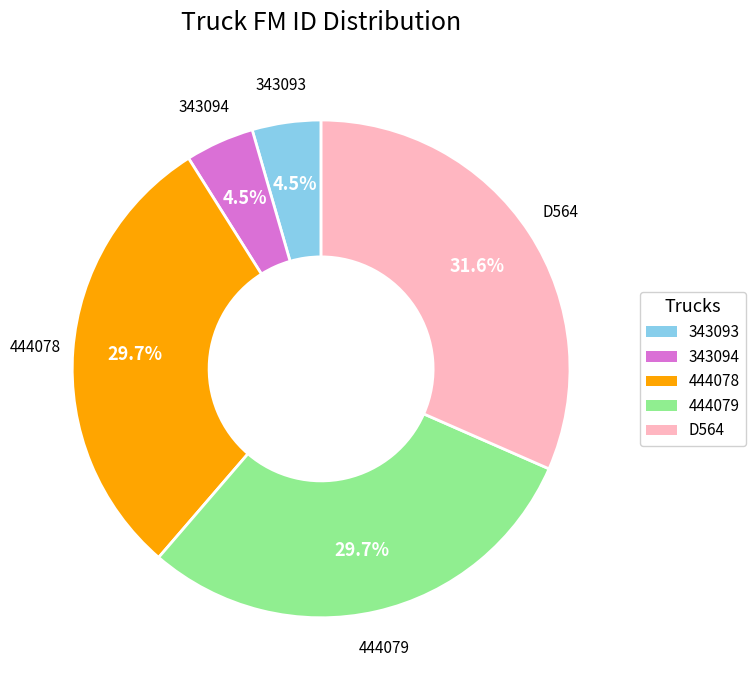

How many slices are in this pie chart?

5